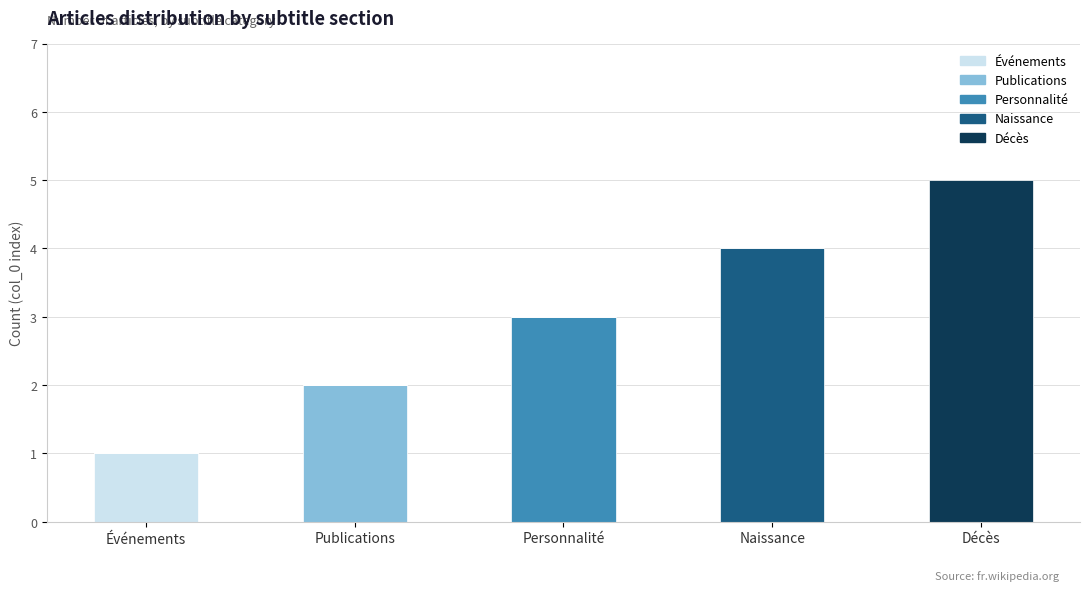

Reading left to right, transcribe the values for Événements.

Événements=1	Publications=0	Personnalité=0	Naissance=0	Décès=0